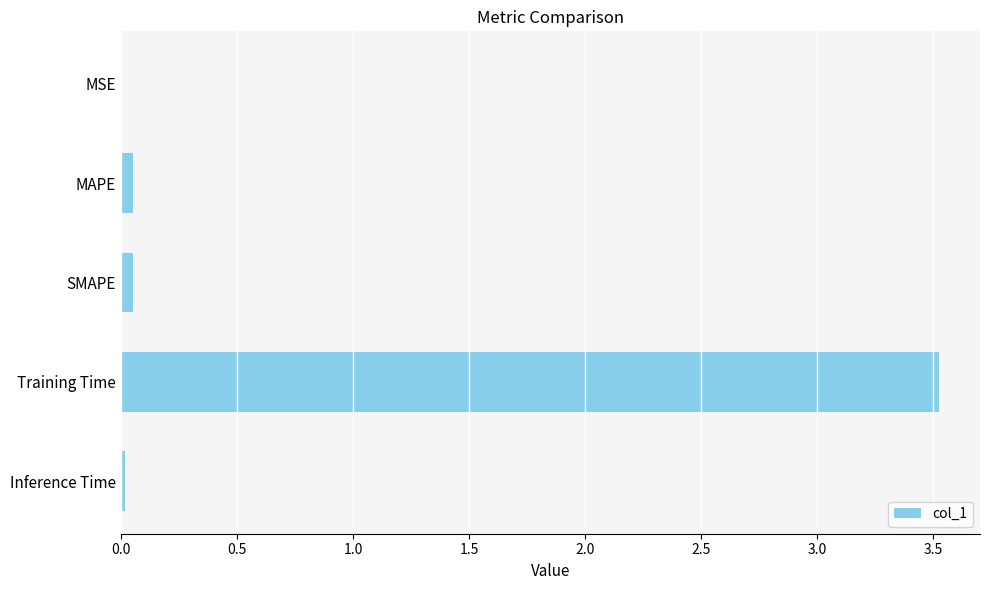

Are the bars horizontal?

Yes